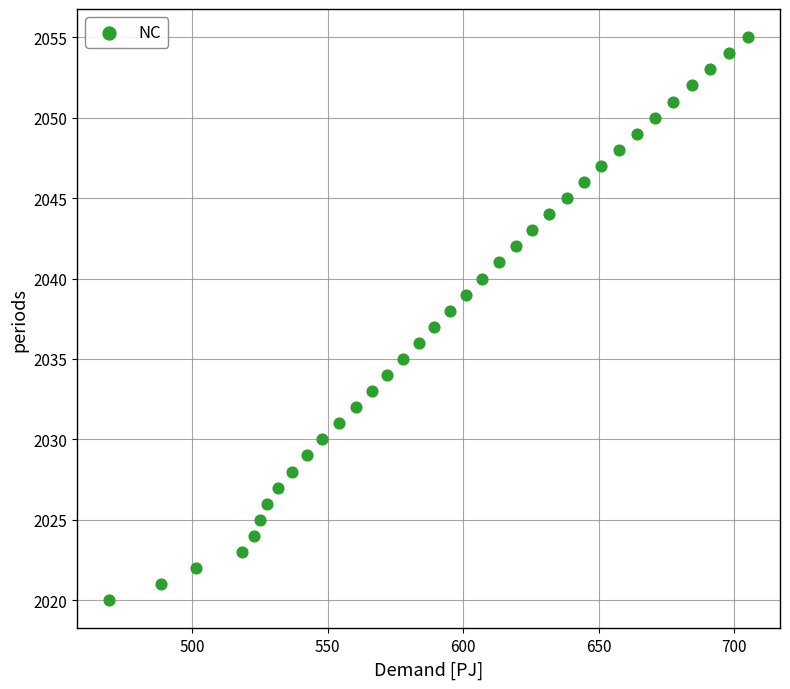

What is the range of Y values (max minus min)?

35